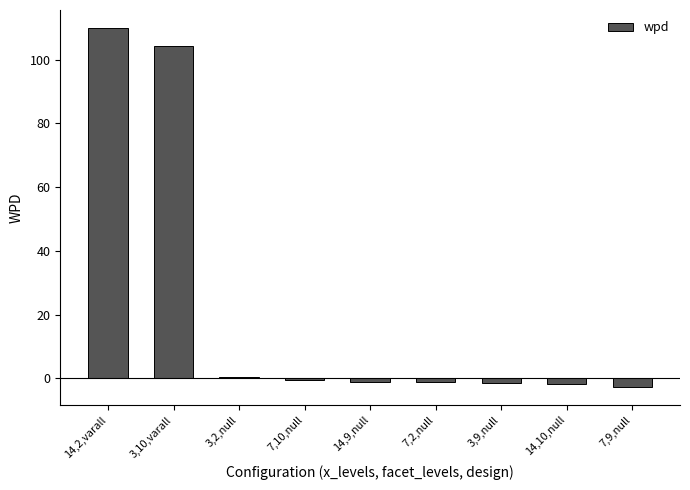

What is the maximum value shown in the chart?

110.0